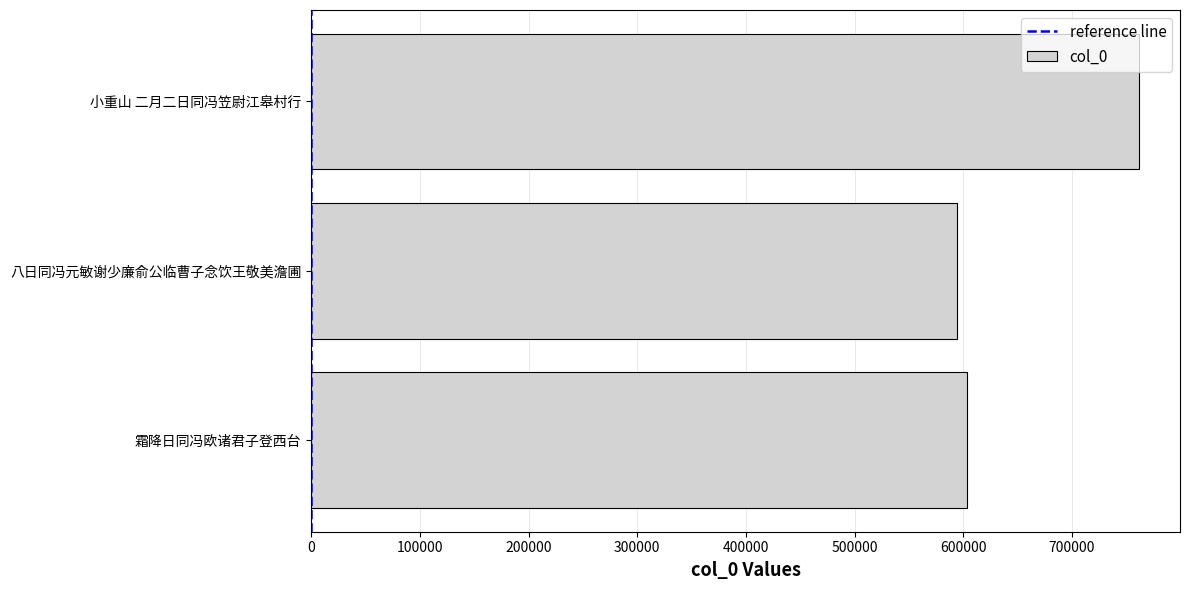

Reading bottom to top, list all the values displayed in this chart.

霜降日同冯欧诸君子登西台=603041	八日同冯元敏谢少廉俞公临曹子念饮王敬美澹圃=594586	小重山 二月二日同冯笠尉江皋村行=761278